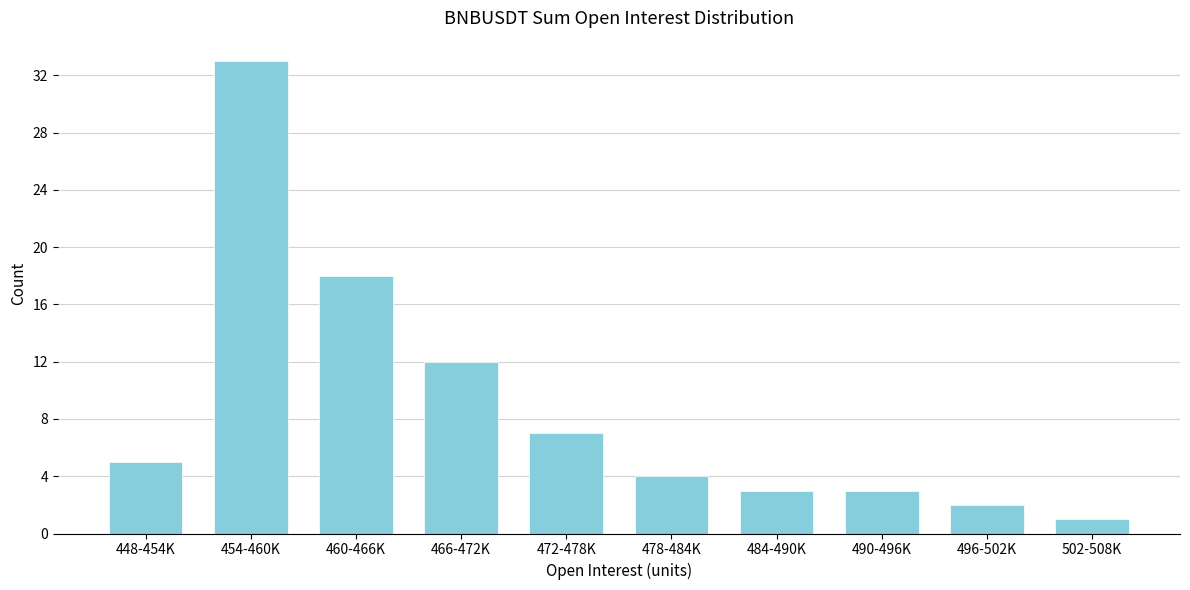

Reading left to right, transcribe all the data shown in this chart.

5	33	18	12	7	4	3	3	2	1